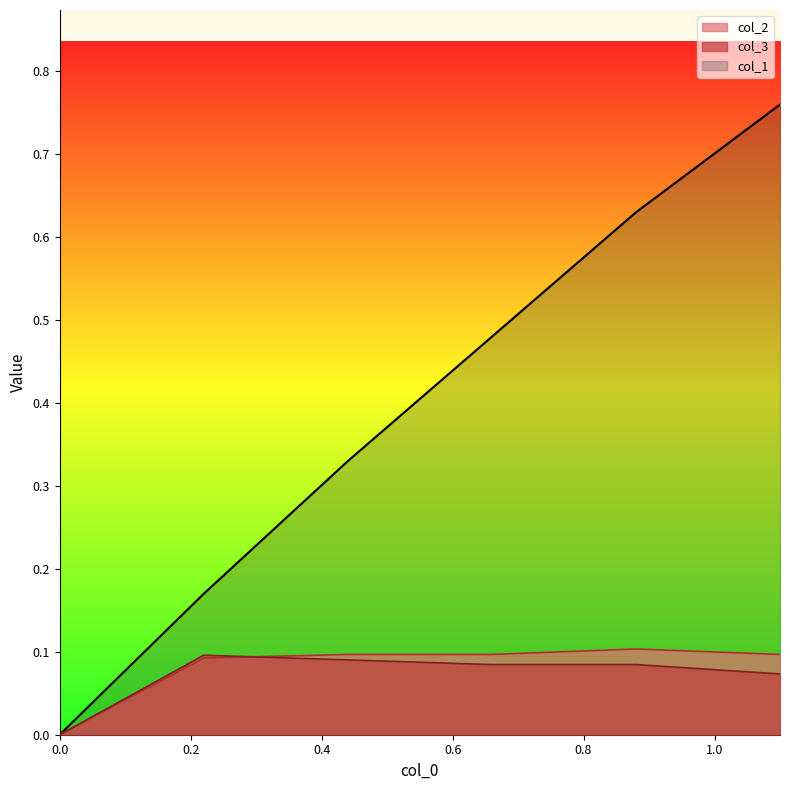

What is the difference between the col_1 values at 0.22 and 0.88?

0.5